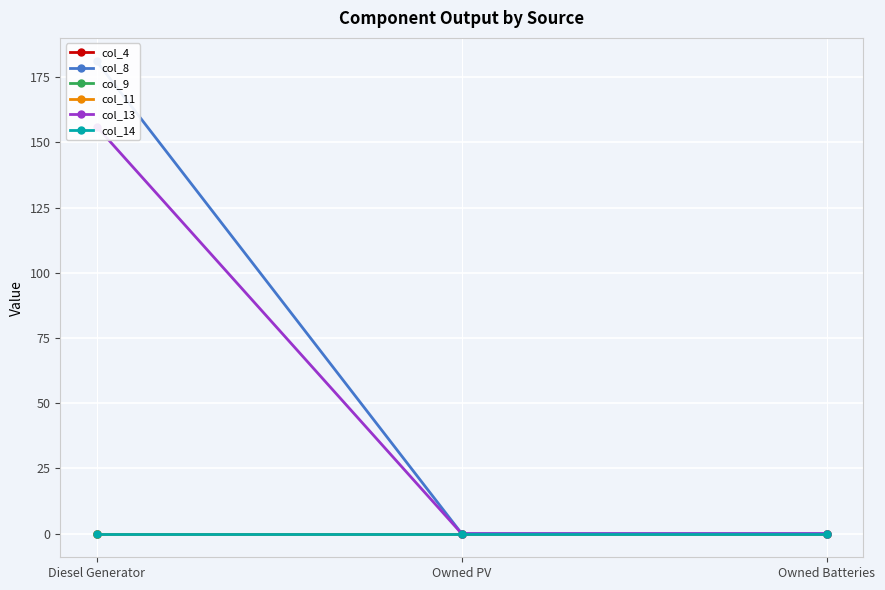

What is the label of the 2nd point from the right?

Owned PV